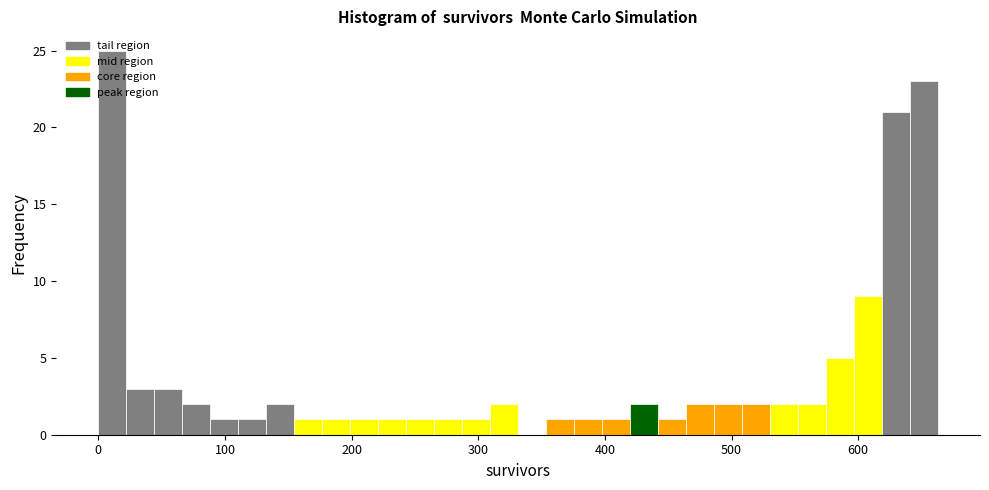

Read against the x-axis, roughly where is the centre of the tallest bar?

10